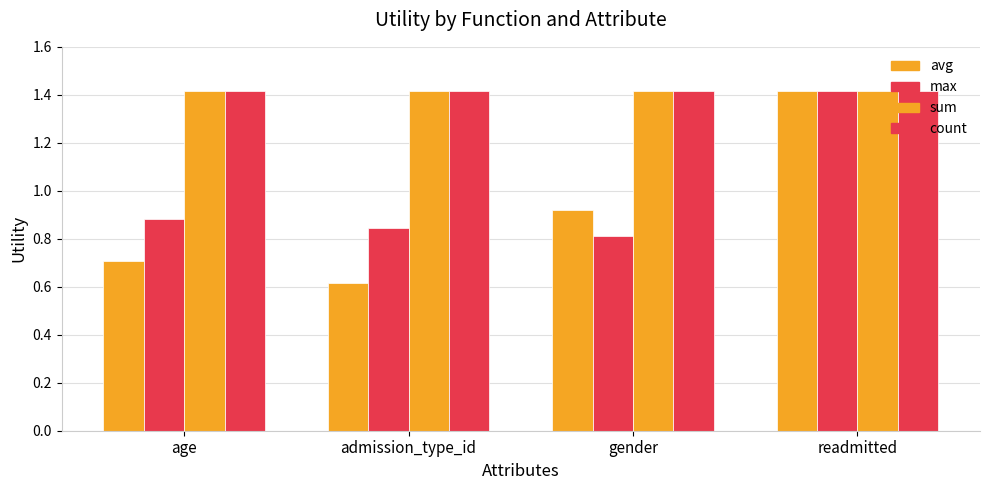

How many data points does each series have?

4